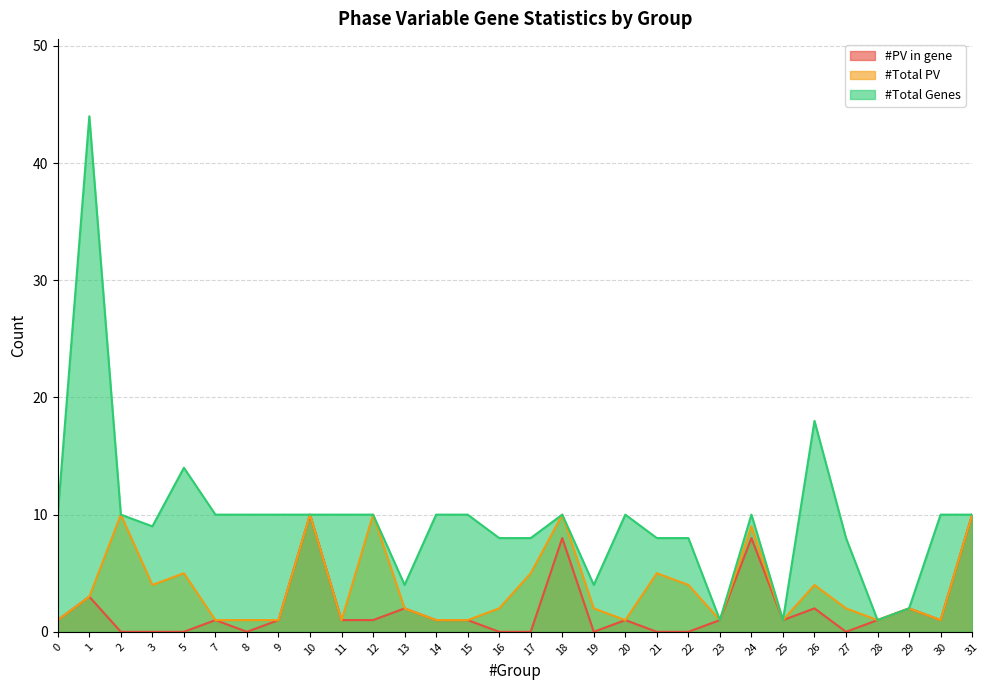

Reading left to right, transcribe all the data shown in this chart.

#PV in gene: 1	3	0	0	0	1	0	1	10	1	1	2	1	1	0	0	8	0	1	0	0	1	8	1	2	0	1	2	1	10
#Total PV: 1	3	10	4	5	1	1	1	10	1	10	2	1	1	2	5	10	2	1	5	4	1	9	1	4	2	1	2	1	10
#Total Genes: 10	44	10	9	14	10	10	10	10	10	10	4	10	10	8	8	10	4	10	8	8	1	10	1	18	8	1	2	10	10